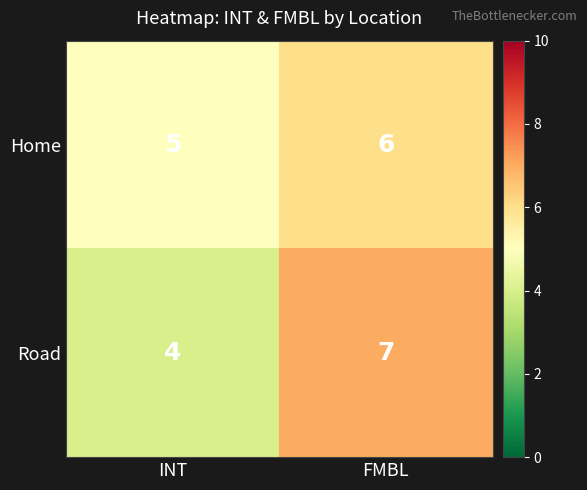

At which category does the chart reach its minimum across all series?

INT